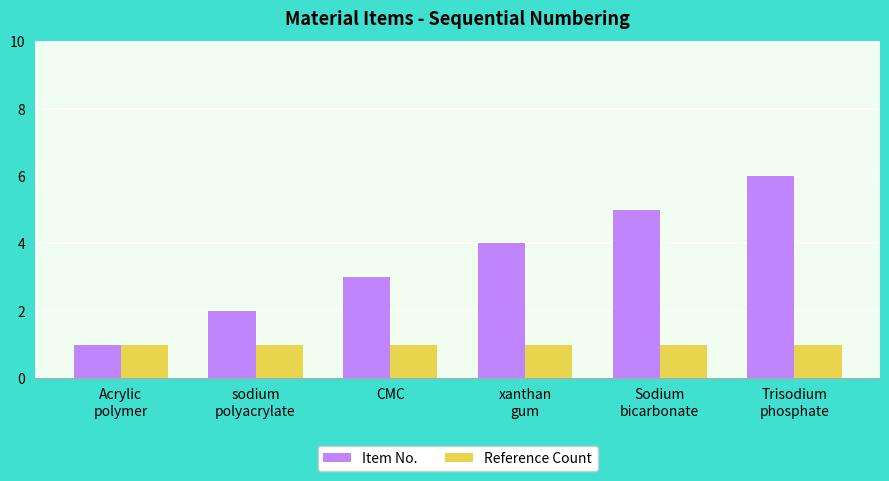

Which series has the largest total across all categories?

Item No.